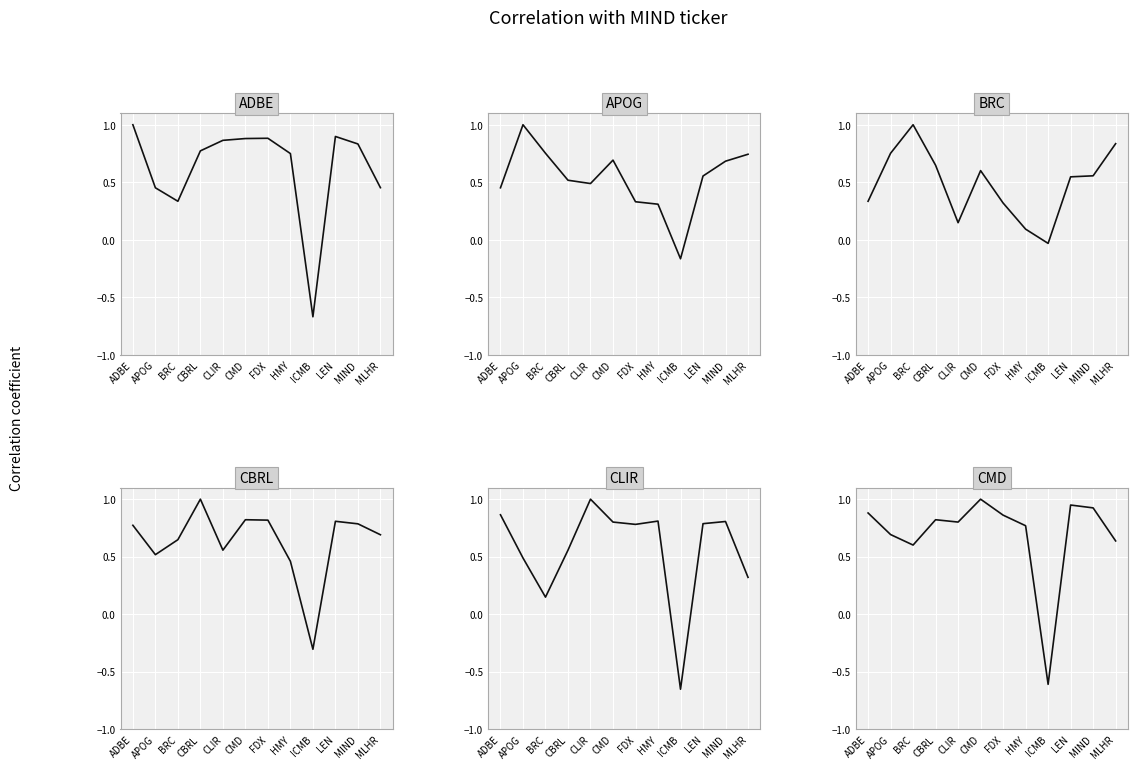

The CBRL series shows 0.3 at CBRL. True or false?

False